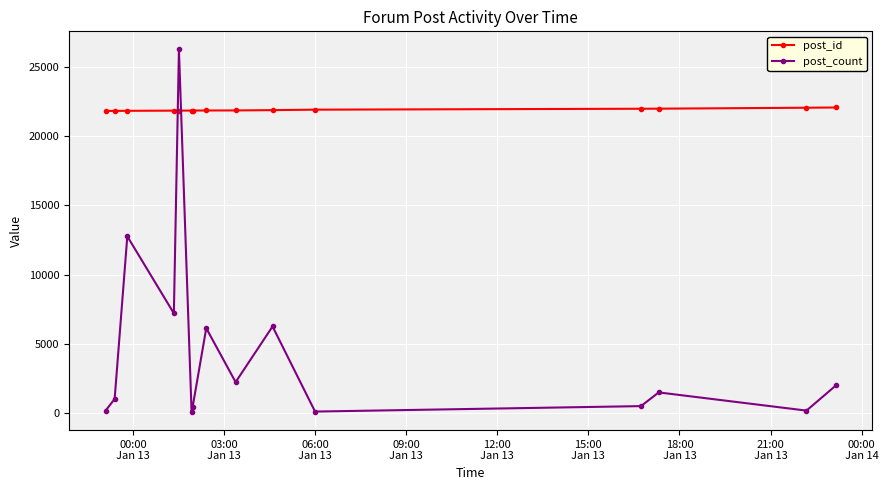

After their last crossing, which series has the higher values: post_id or post_count?

post_id